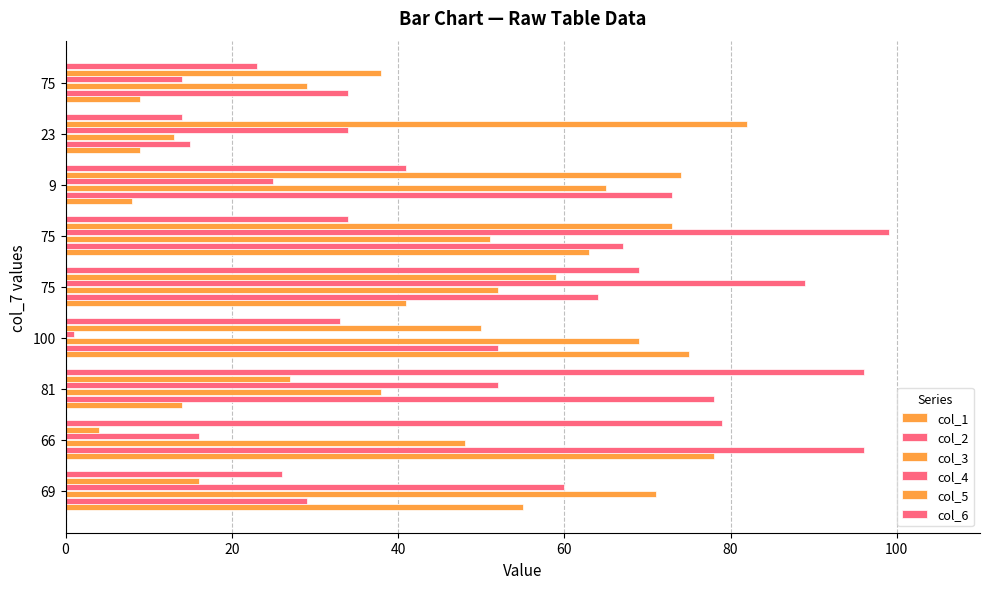

Count the number of data series in this chart.

6